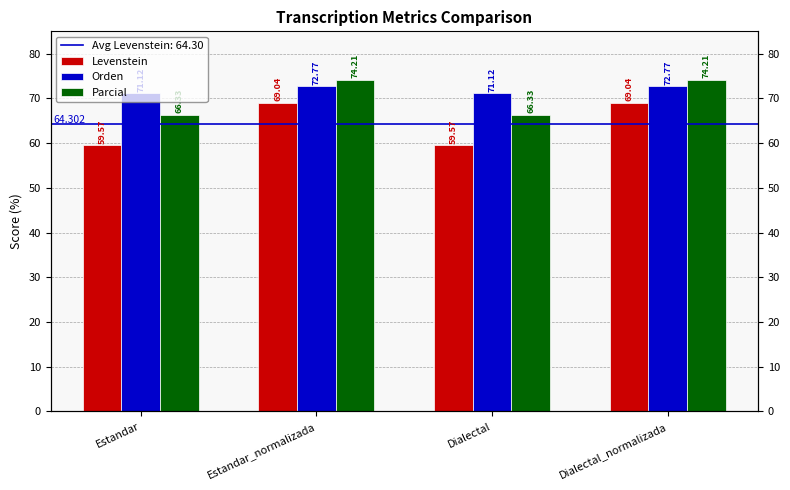

Where is Levenstein nearest to the value 64?

Estandar